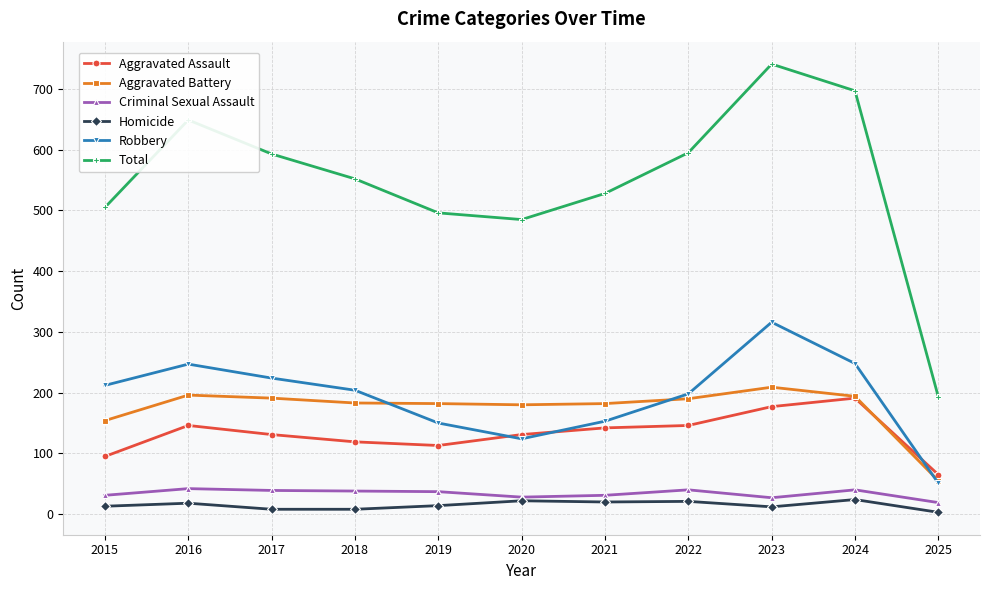

At how many categories does at least one series exceed 639?

3